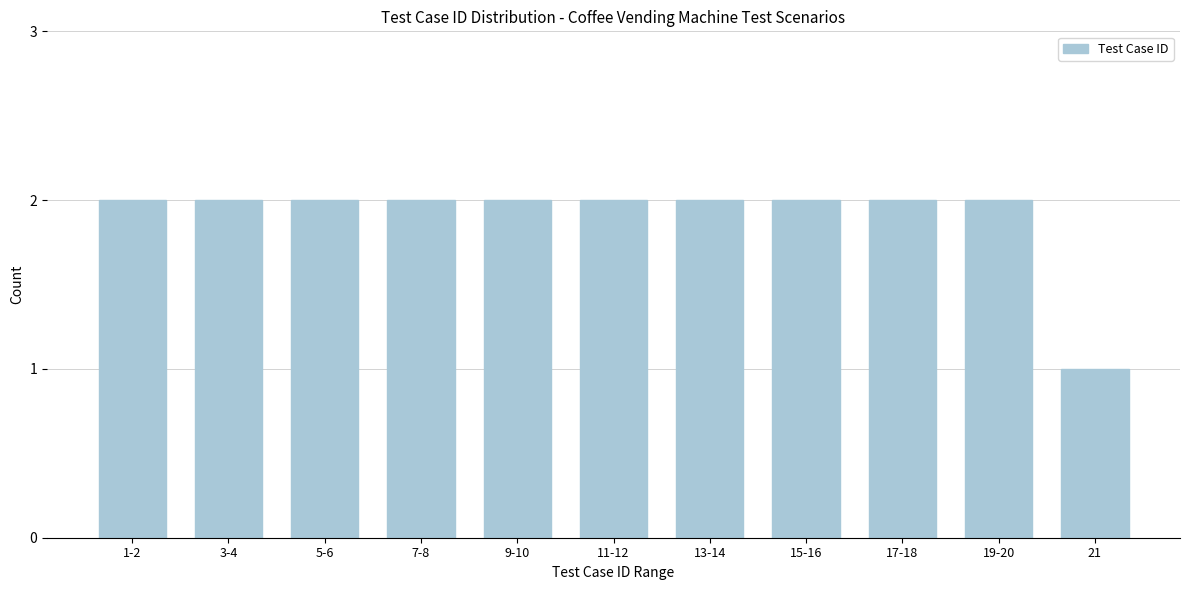

Reading right to left, what are all the values shown in this chart?

1	2	2	2	2	2	2	2	2	2	2